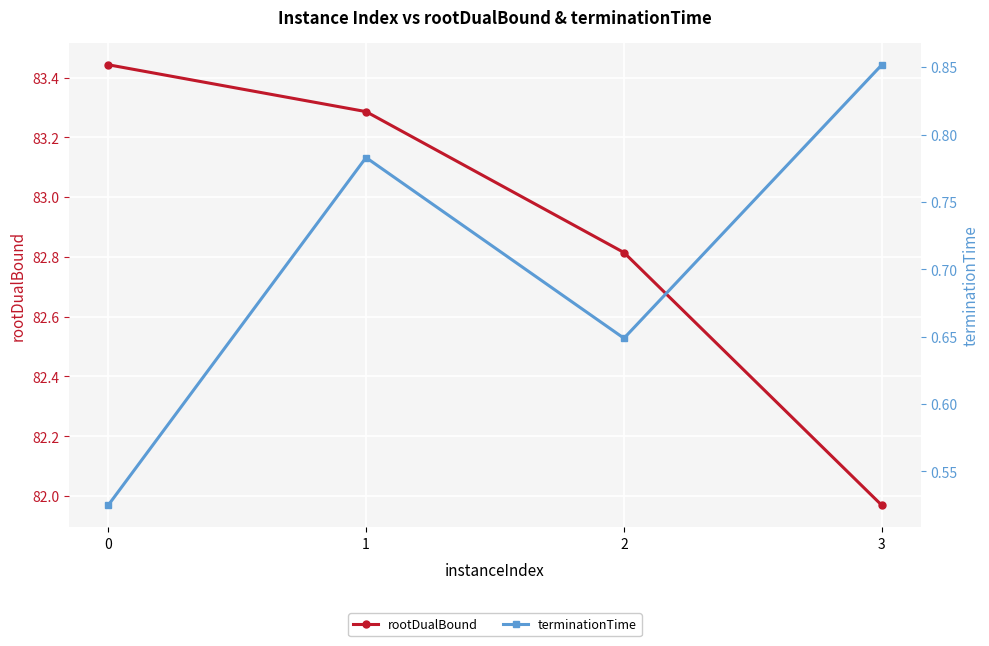

The value of terminationTime at 0 is 0.5. True or false?

True